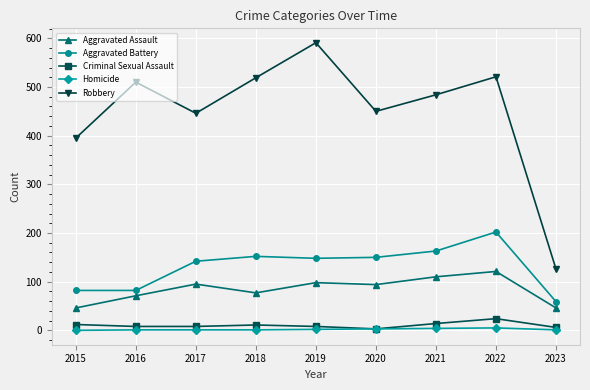

What is the maximum value for Aggravated Battery?

202